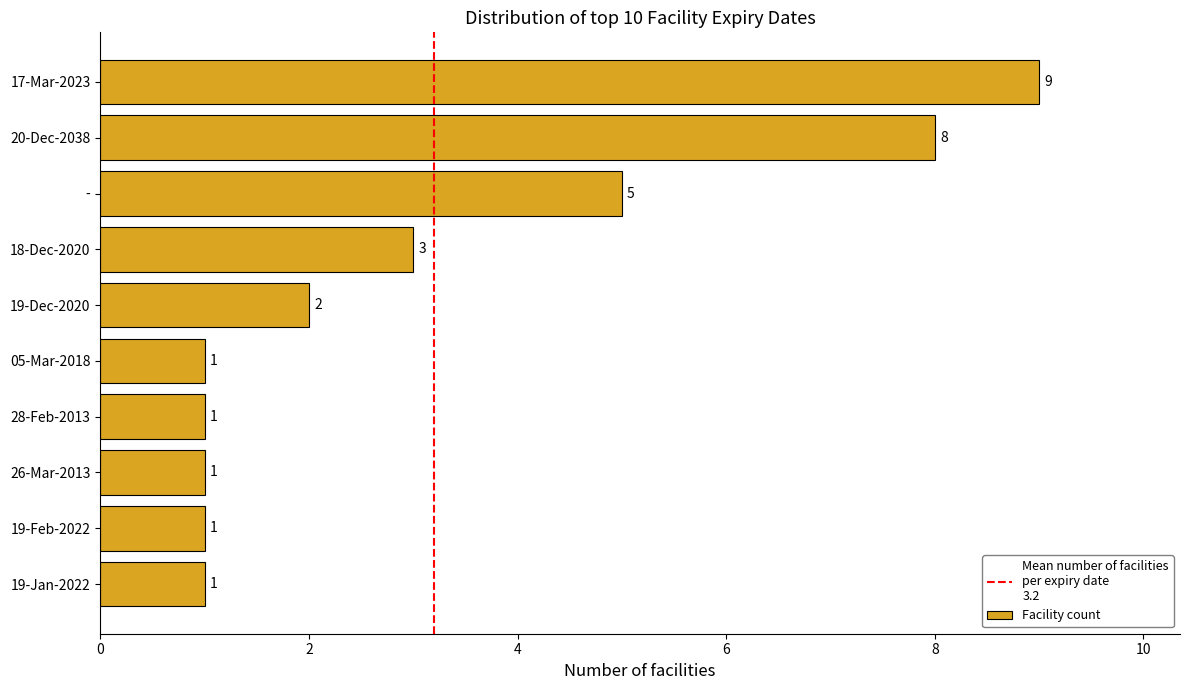

Approximately how many times larger is the value at 18-Dec-2020 compared to 26-Mar-2013?

3.0